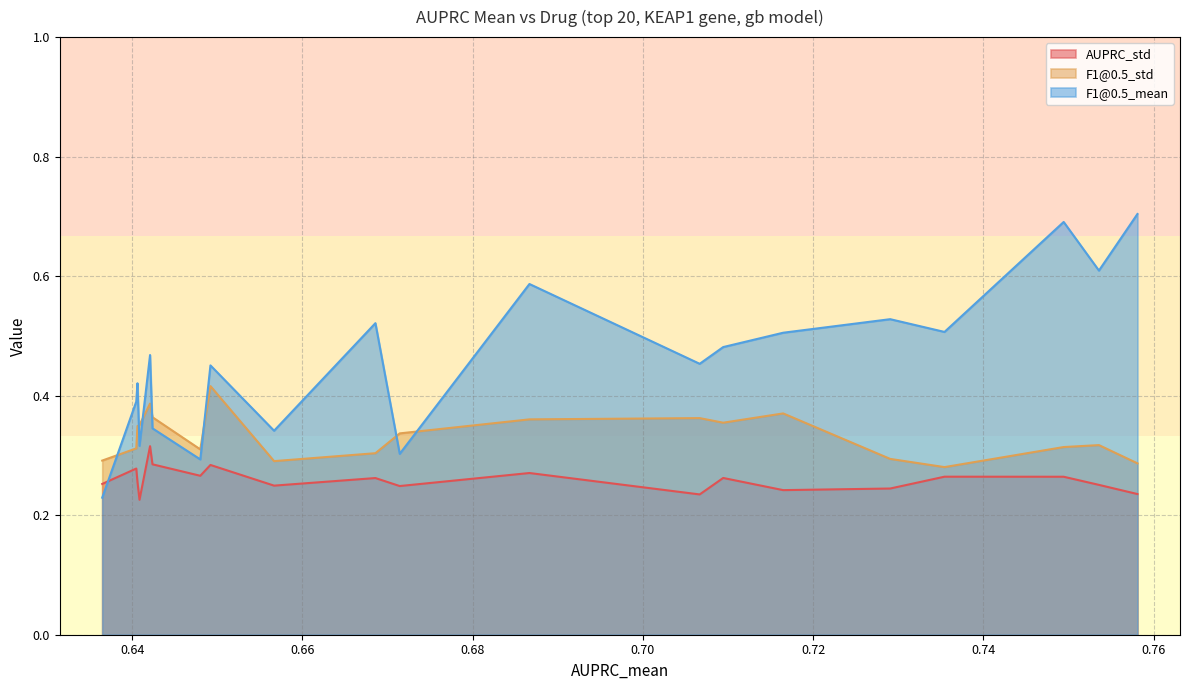

Which has a higher value, 11 or 9?

11